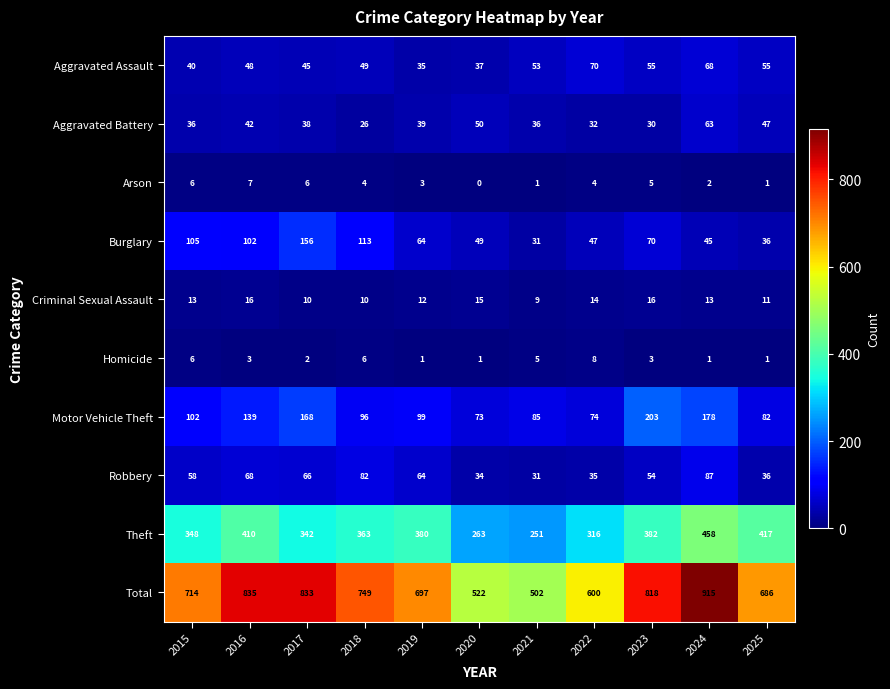

At 2018, list the series in order from smallest to largest.

Arson, Homicide, Criminal Sexual Assault, Aggravated Battery, Aggravated Assault, Robbery, Motor Vehicle Theft, Burglary, Theft, Total